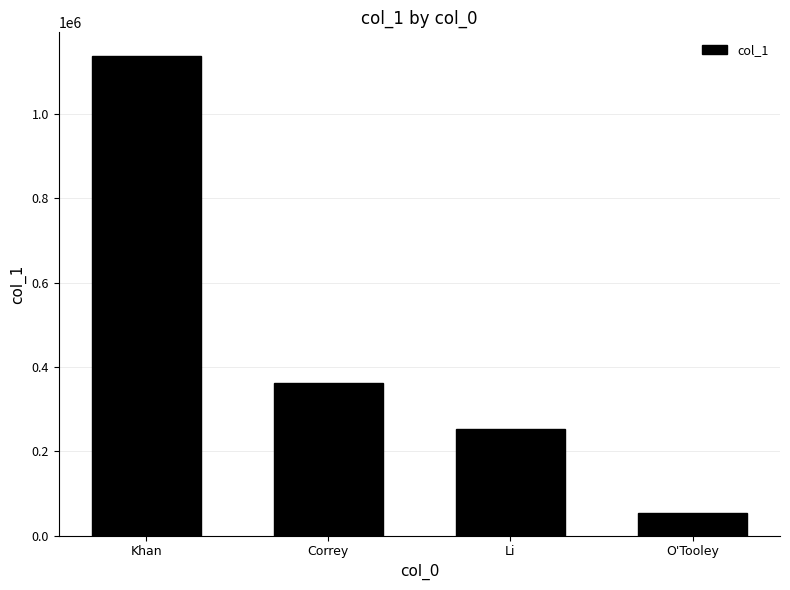

Rank the categories by value from lowest to highest.

O'Tooley, Li, Correy, Khan